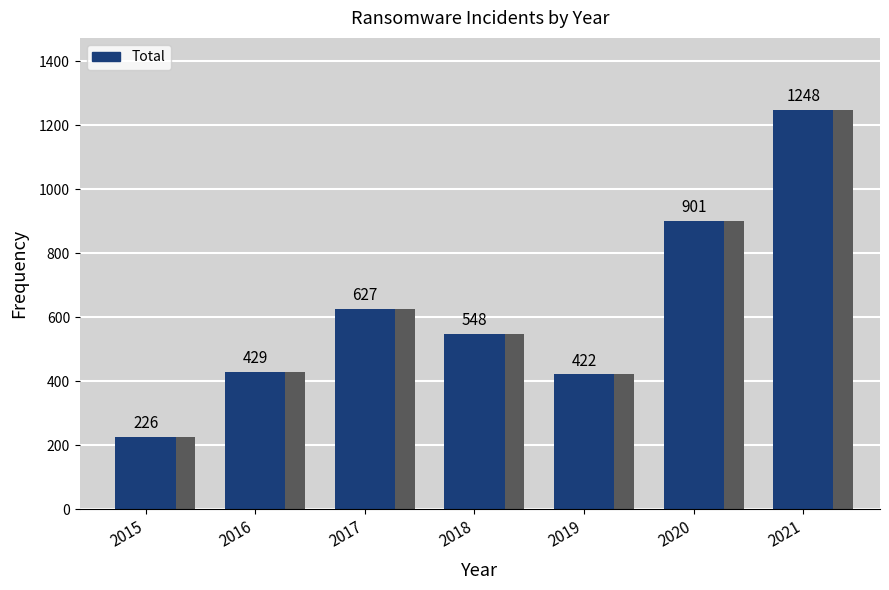

Approximately how many times larger is the value at 2019 compared to 2018?

0.8